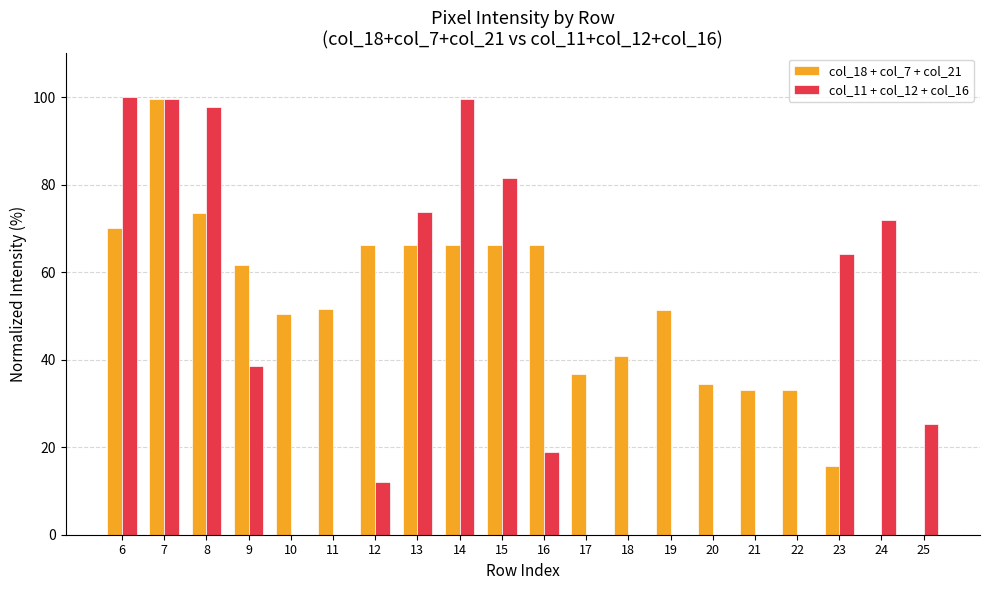

At which category is the sum across all series the highest?

7